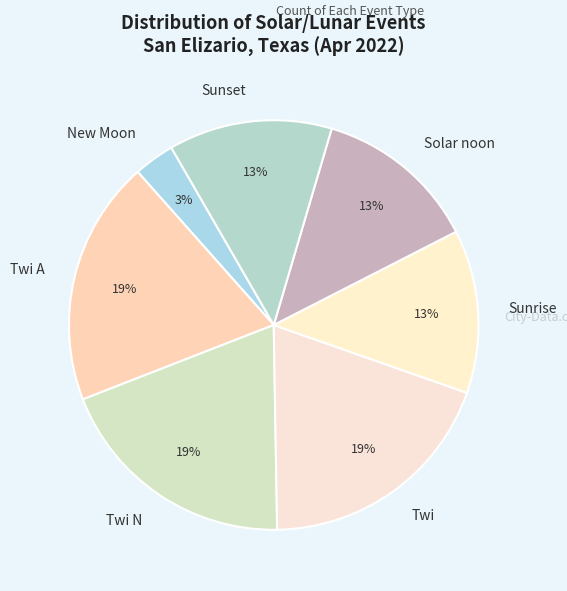

Count the number of slices in the pie.

7